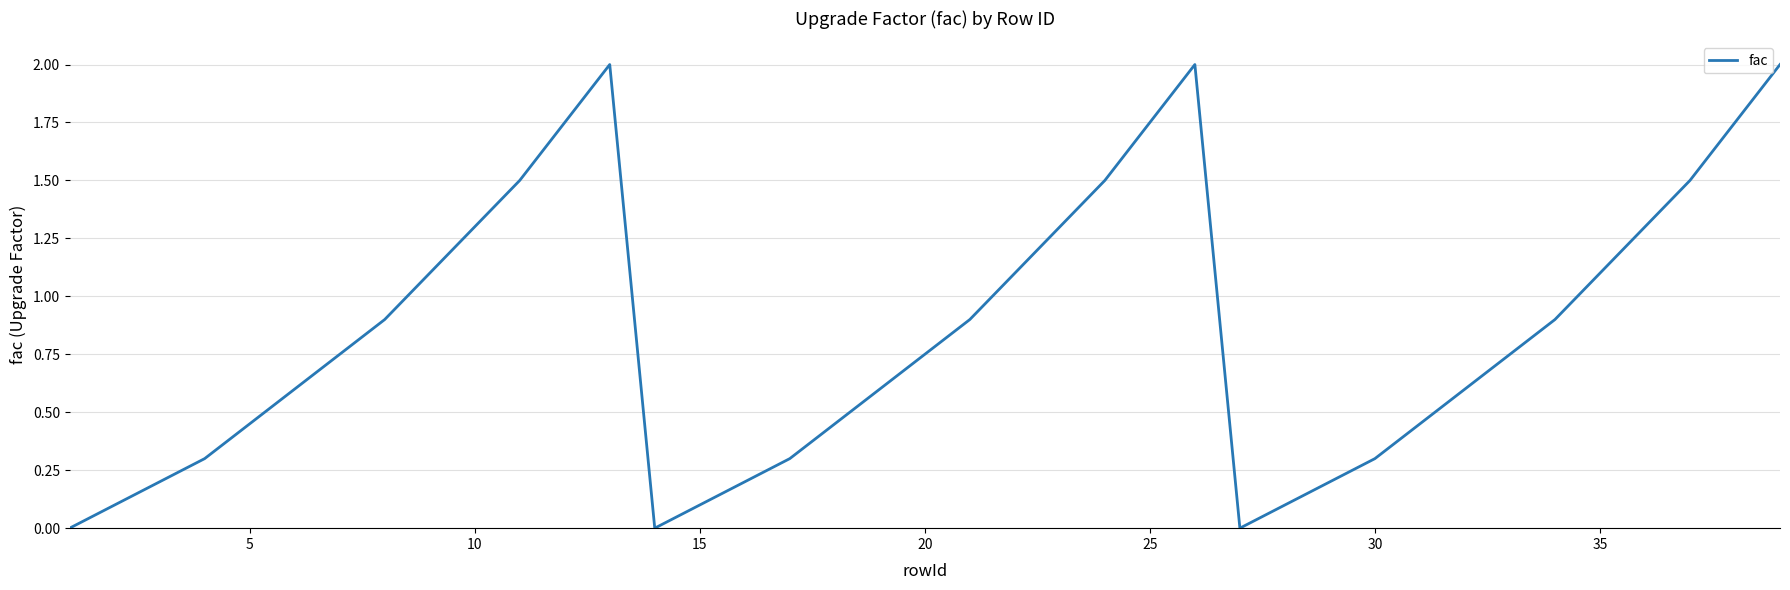

What is the difference between the maximum and minimum values?

2.0